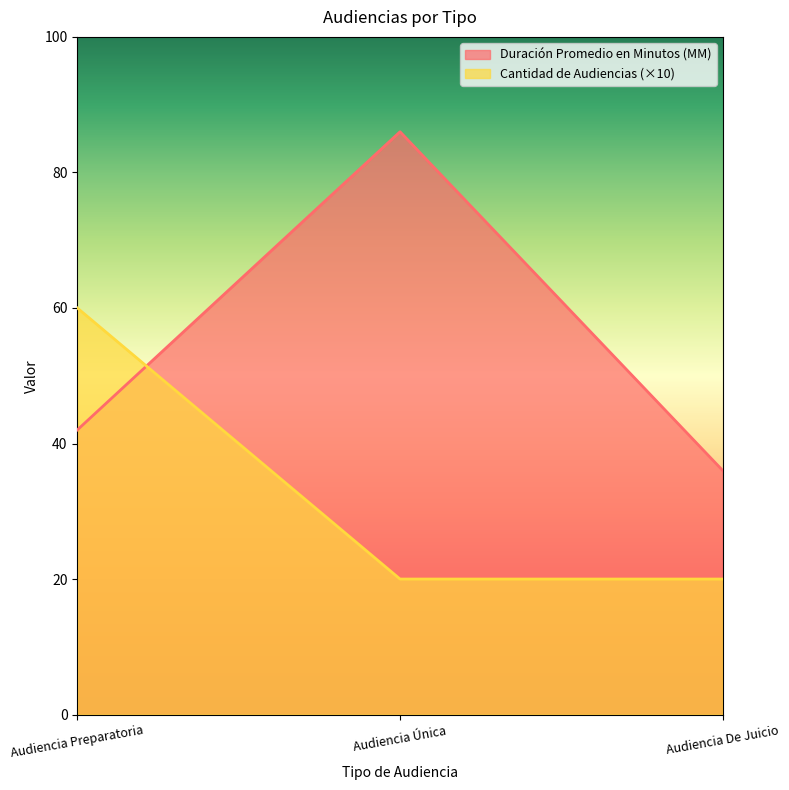

Rank the categories by Cantidad de Audiencias value from lowest to highest.

Audiencia Única, Audiencia De Juicio, Audiencia Preparatoria